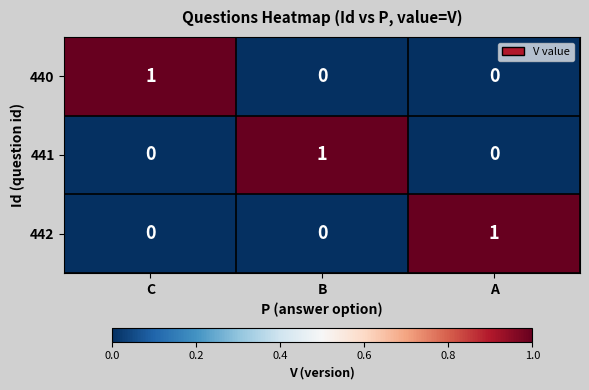

Count the 442 values in the range 0 to 1.

3